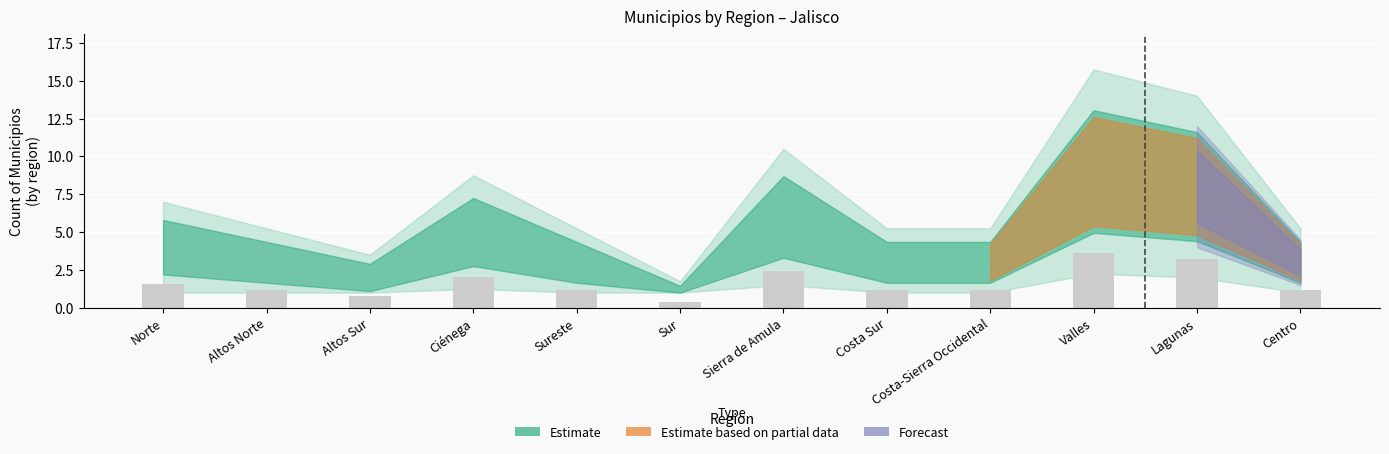

The value at Costa-Sierra Occidental is 1.8. True or false?

False